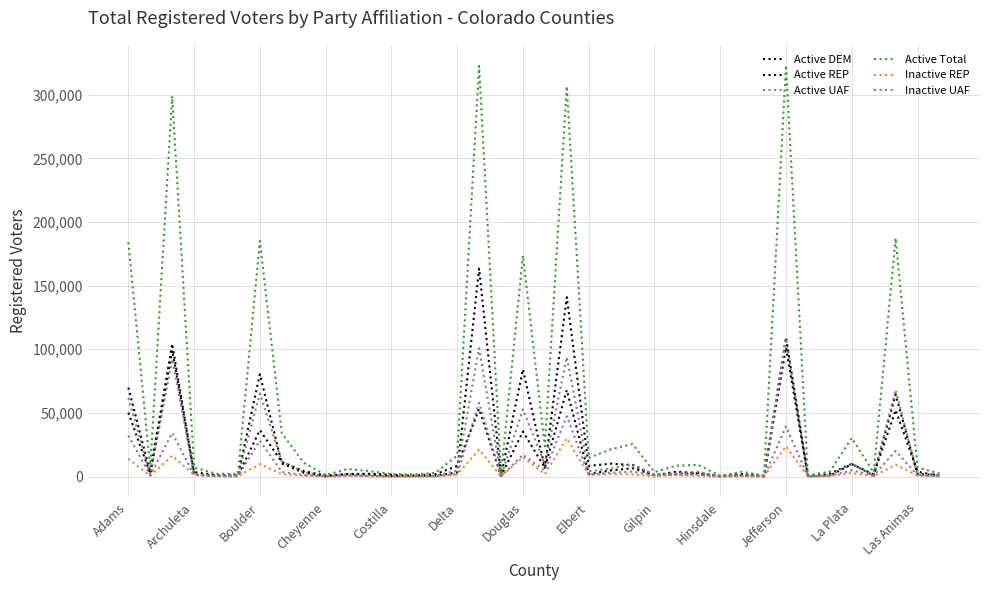

Where does the Inactive UAF series first go above 1093?

Adams